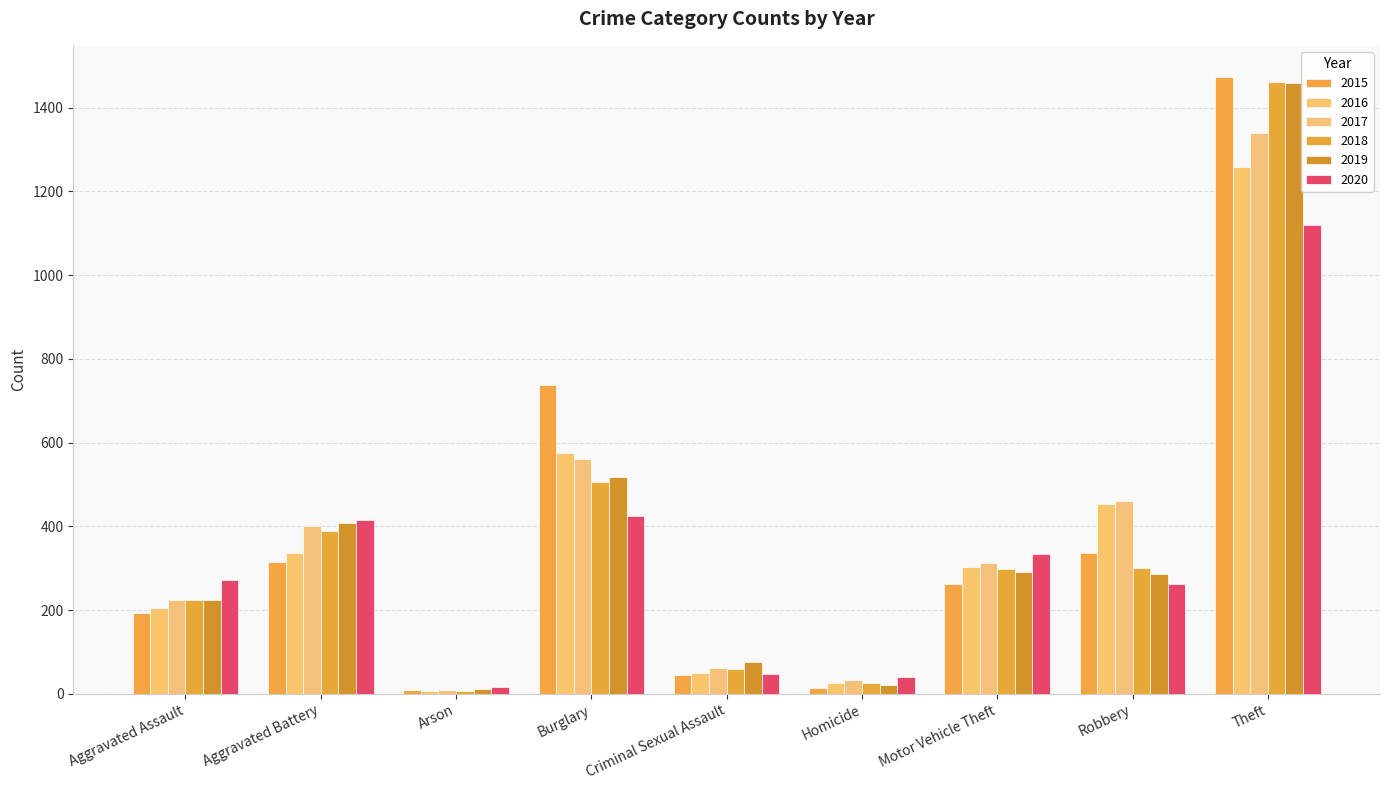

Is it true that 2020 equals 48 at Criminal Sexual Assault?

True